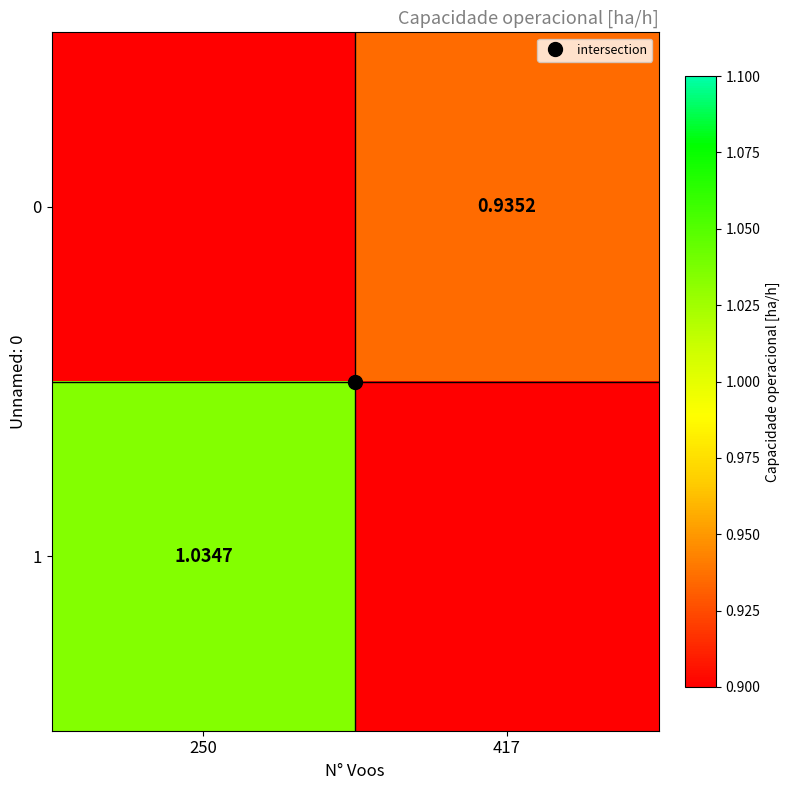

What is the total value across all series at 417?

0.9